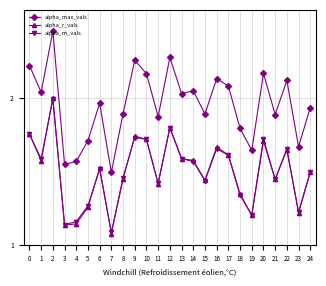

True or false: alpha_max_vals and alpha_m_vals intersect in this chart.

False